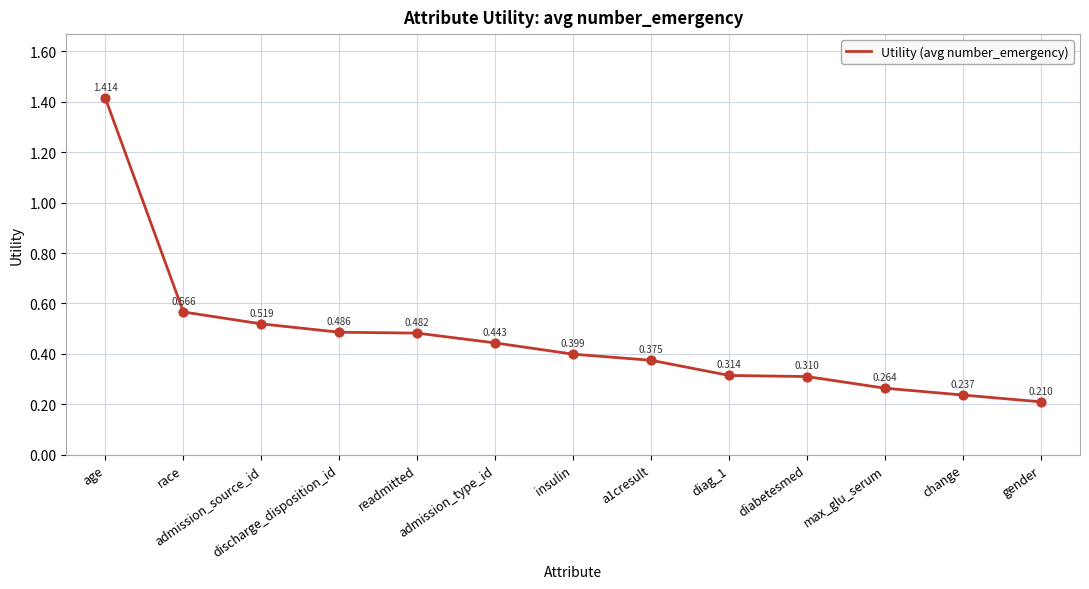

What is the change in value from race to readmitted?

-0.1